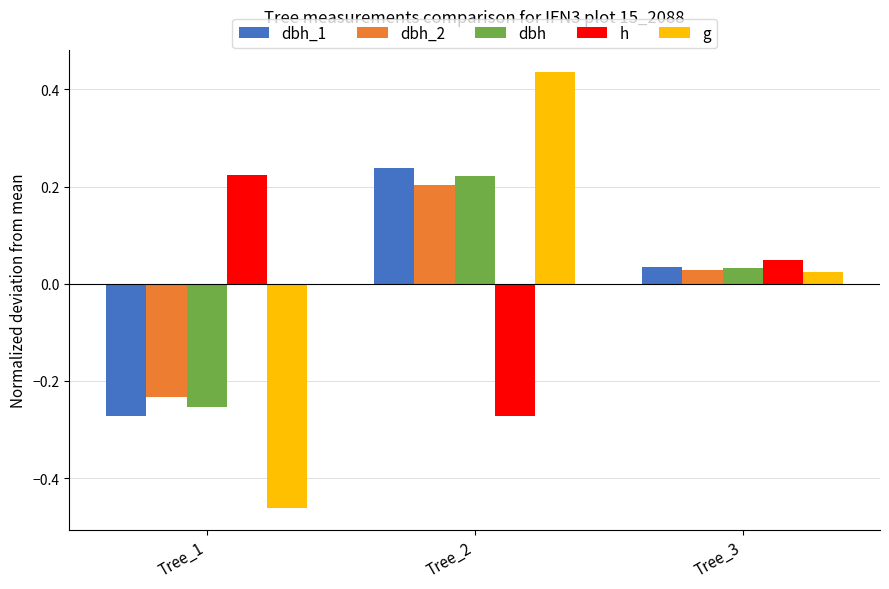

At which category is the sum across all series the highest?

Tree_2